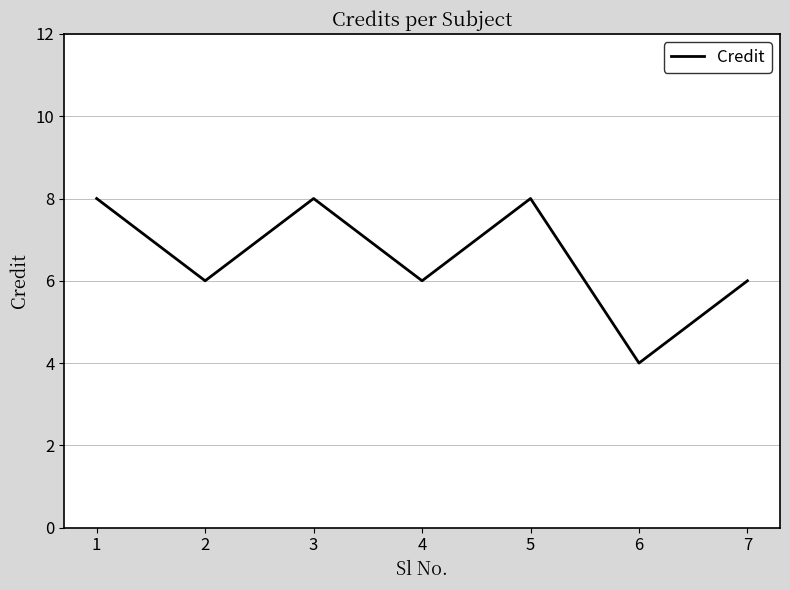

How many series are shown in this chart?

1